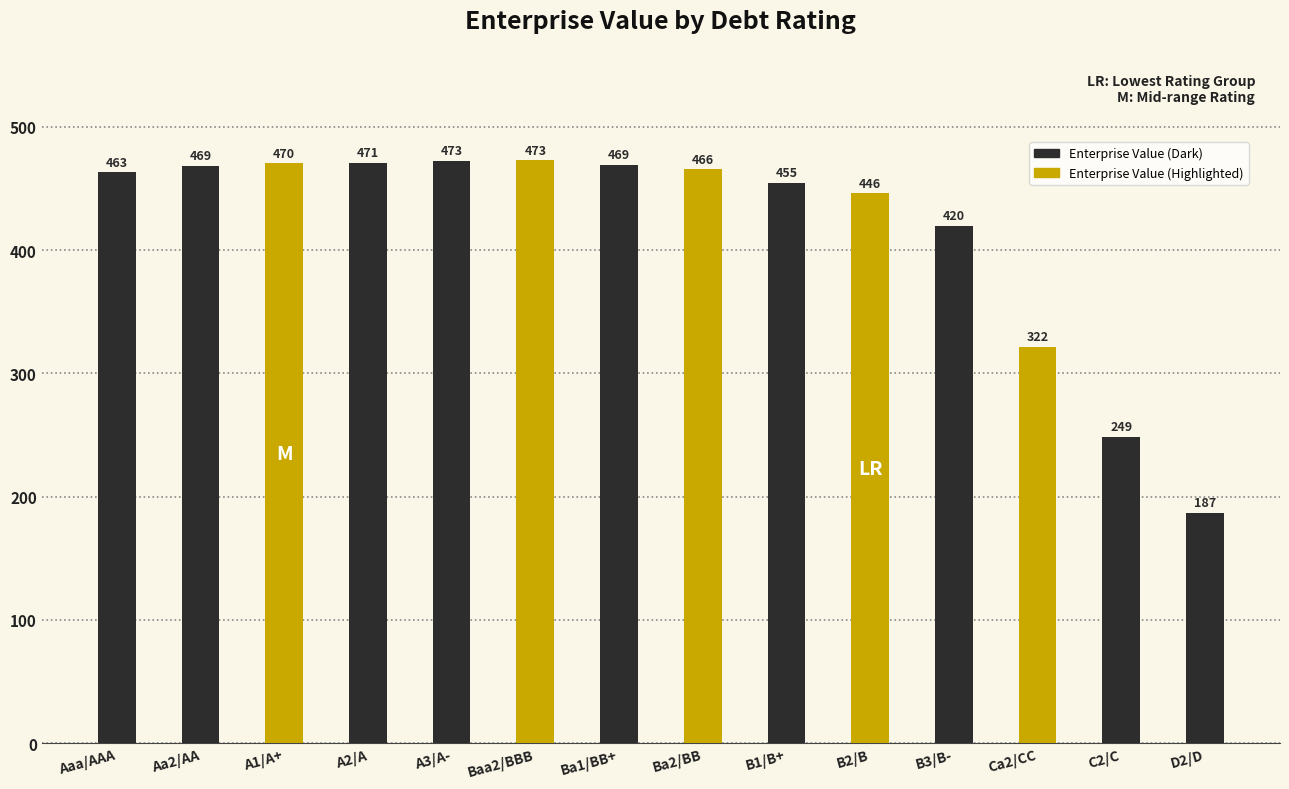

What is the approximate value at C2/C?

248.5